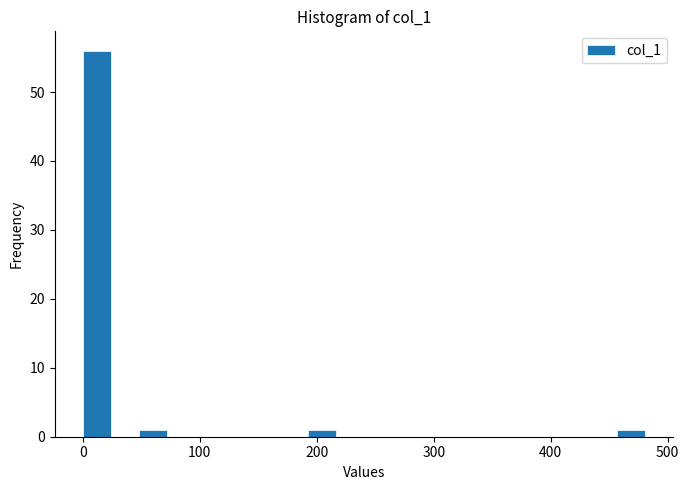

Around what value on the x-axis is the tallest bar? Give the approximate position of its centre, as read against the axis.

10